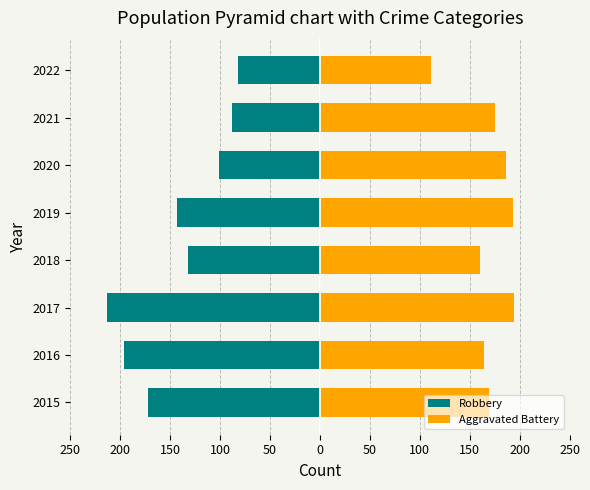

Which series has the largest range (max minus min)?

Robbery